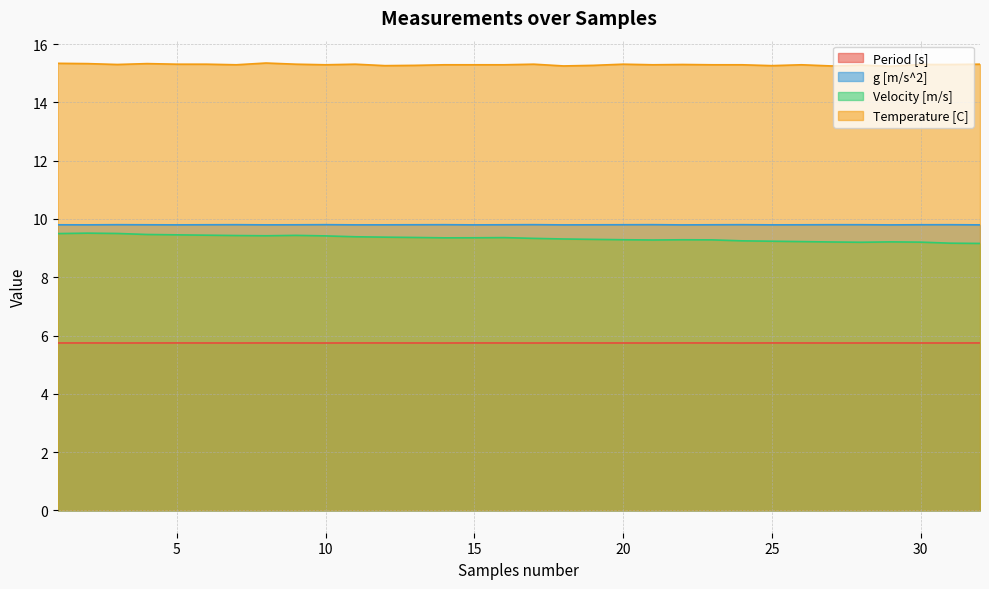

Which series has the widest spread of values?

Velocity [m/s]